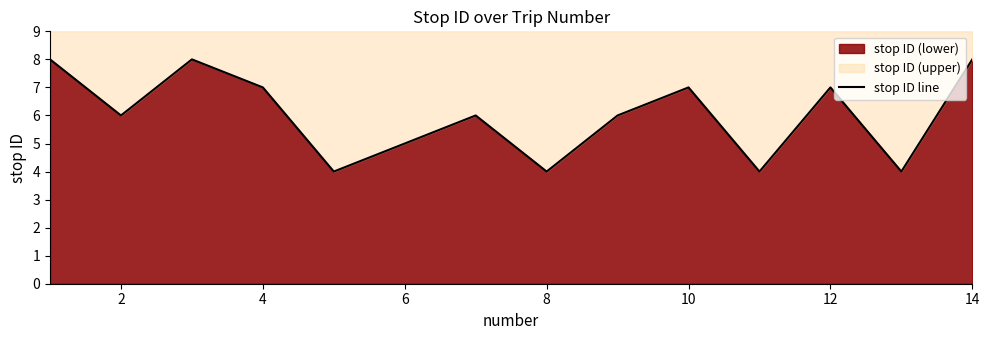

Count the number of categories in the chart.

14